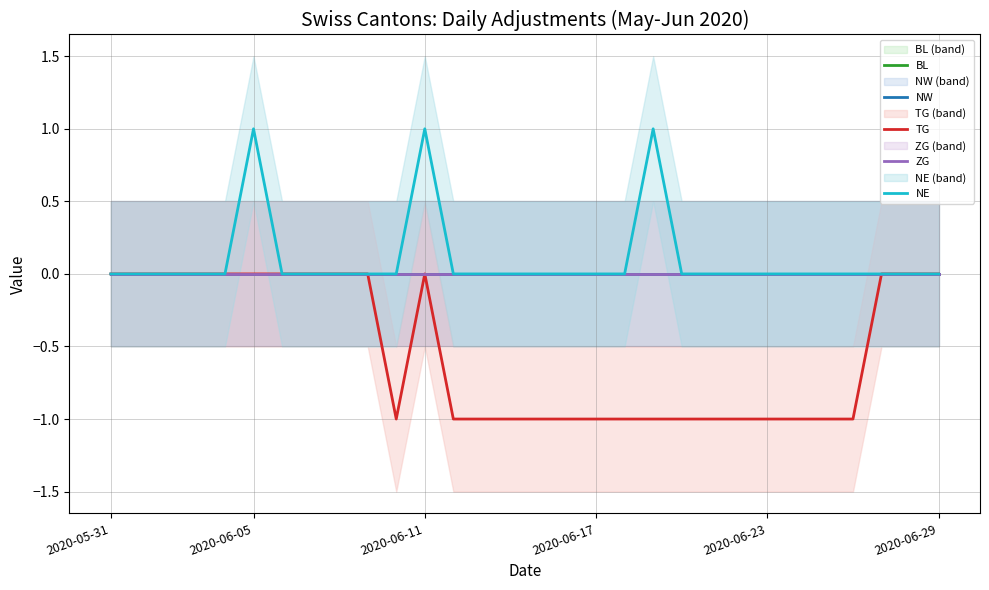

What is the difference between the maximum and minimum values in the NE series?

1